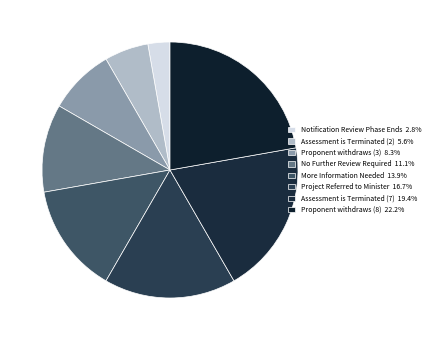

Combined, do More Information Needed and Assessment is Terminated (2) account for over 50%?

No